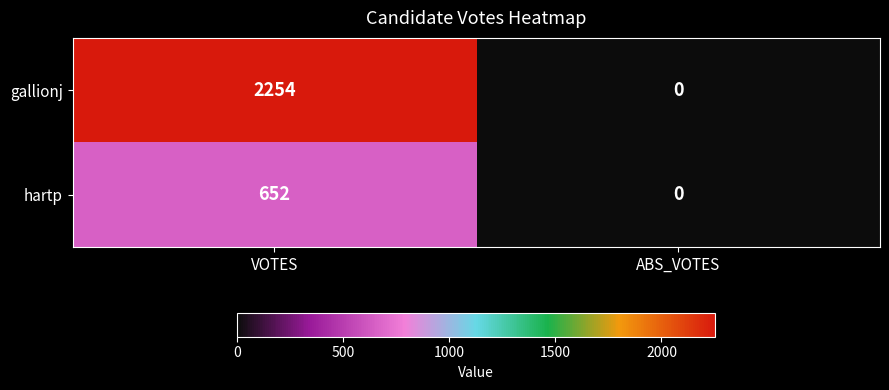

List the series in order of their peak value, lowest first.

hartp, gallionj